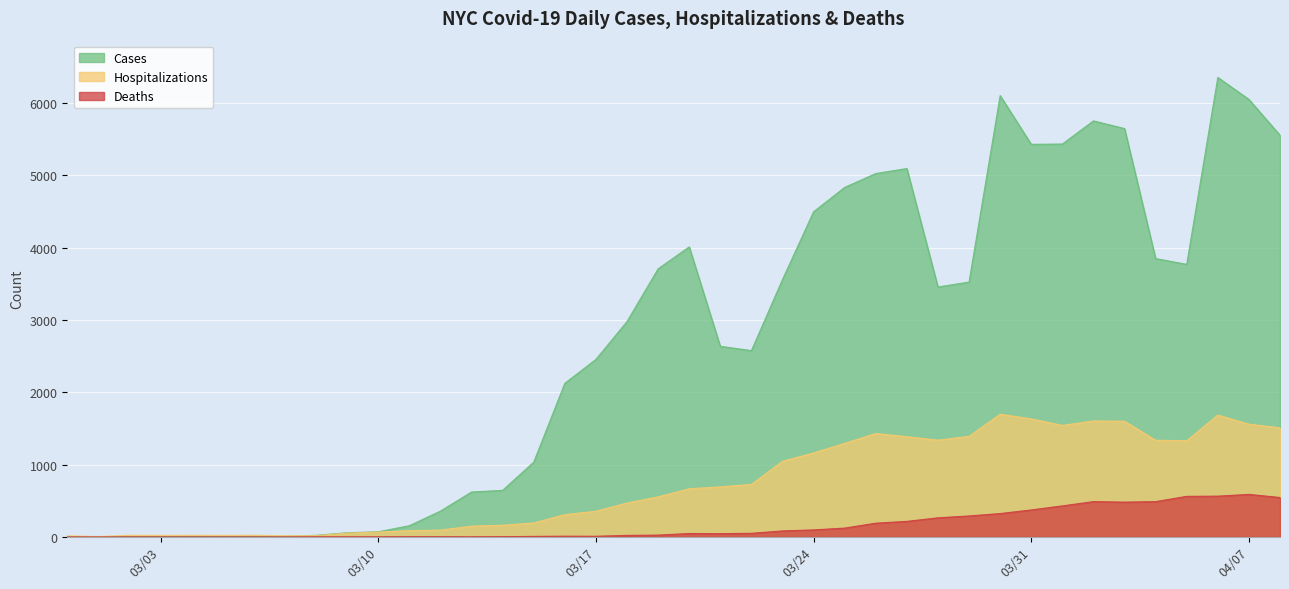

Which series has the widest spread of values?

Cases